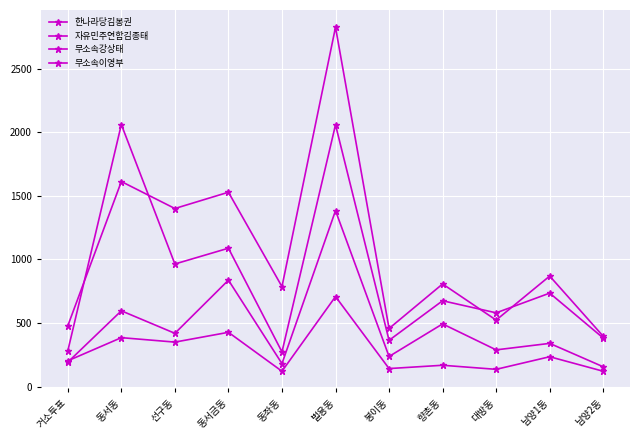

True or false: 한나라당김봉권 and 자유민주연합김종태 cross at least once.

False